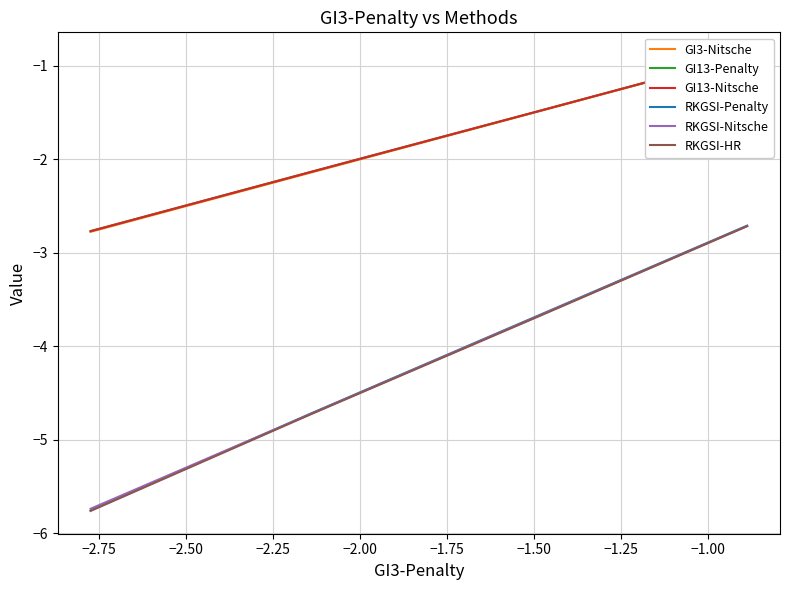

How many data points in RKGSI-HR are less than -3?

3